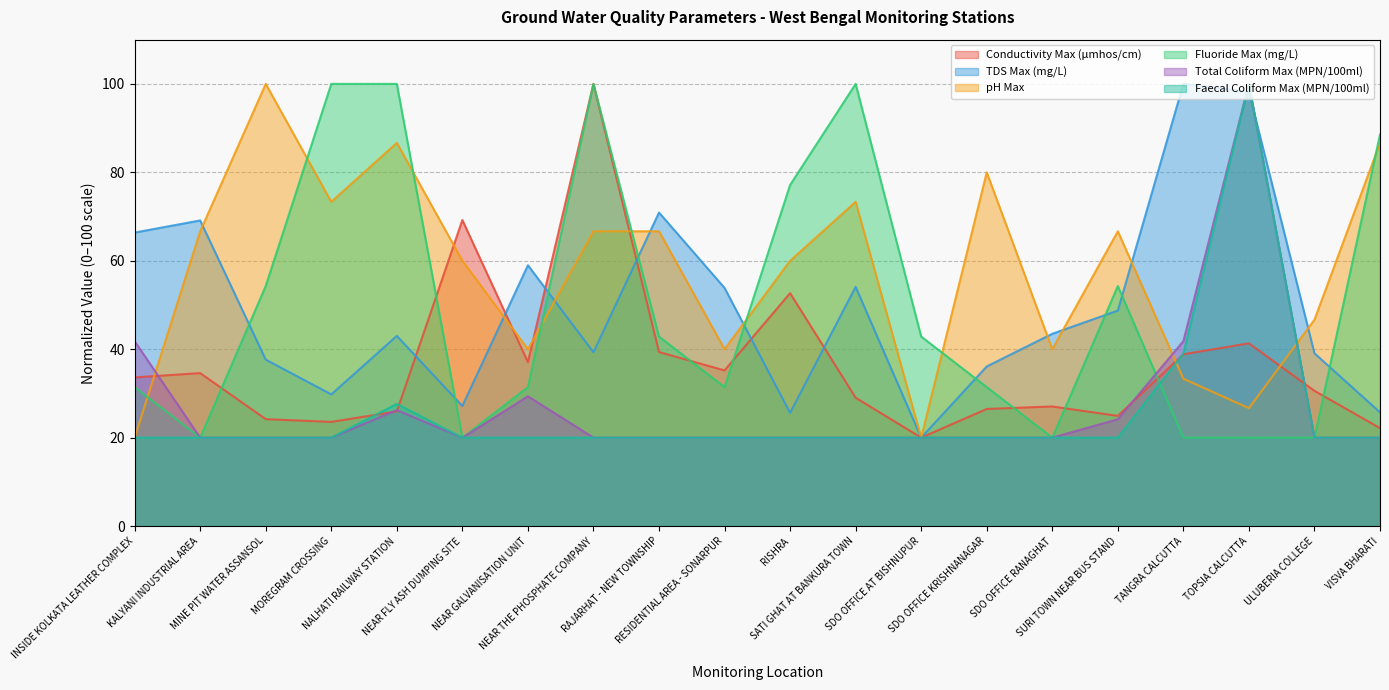

What is the value of the Faecal Coliform Max (MPN/100ml) point at the 5th from the left?

27.6